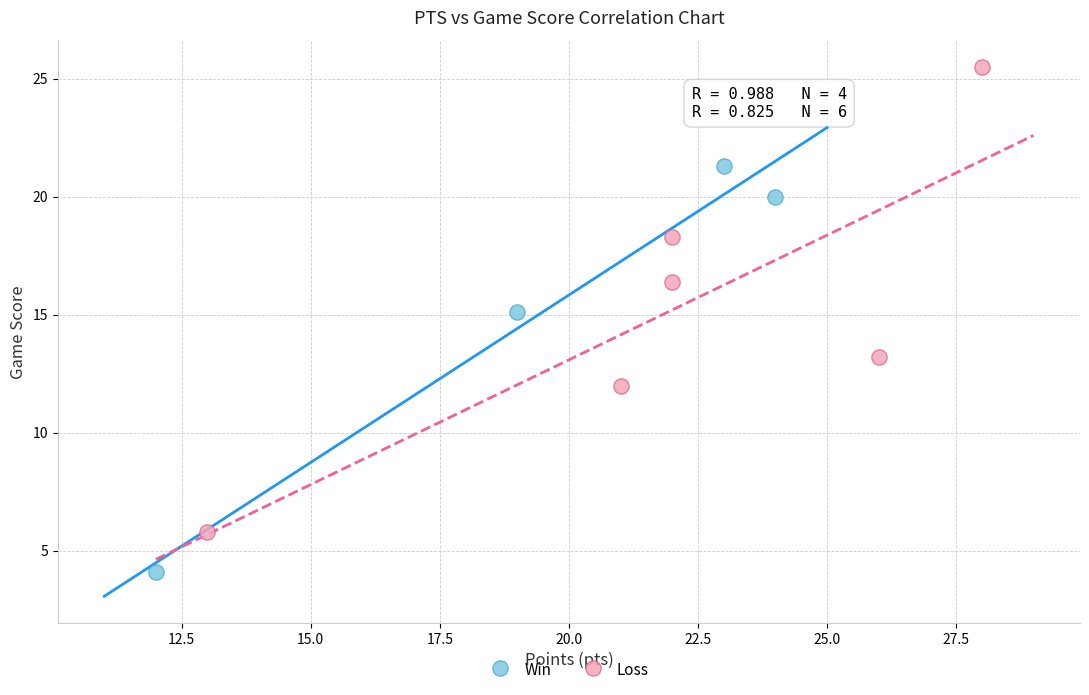

Which series contains the lowest Y value?

Win